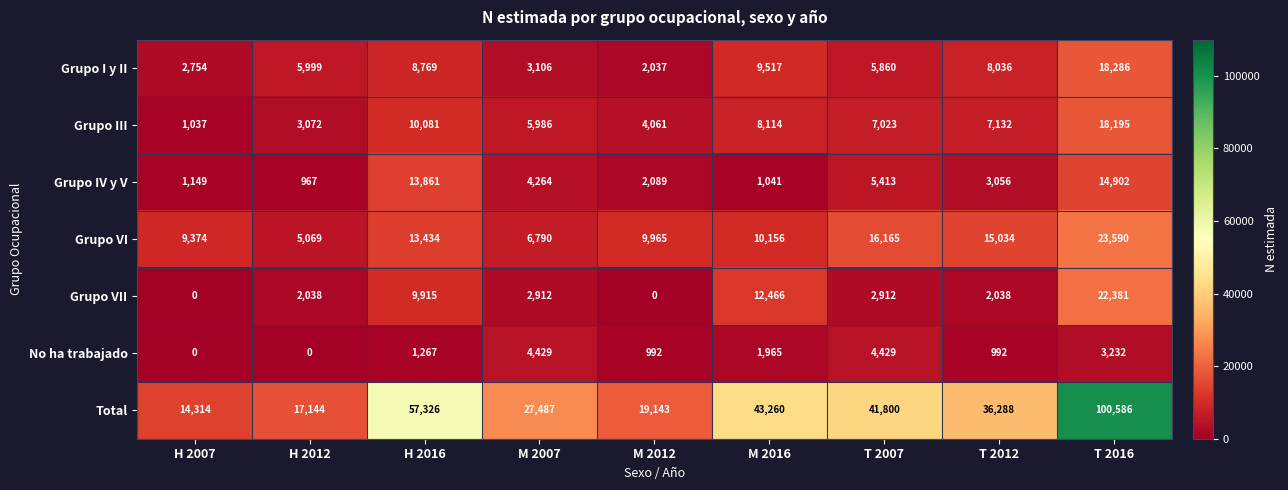

At which category is the sum across all series the highest?

T 2016